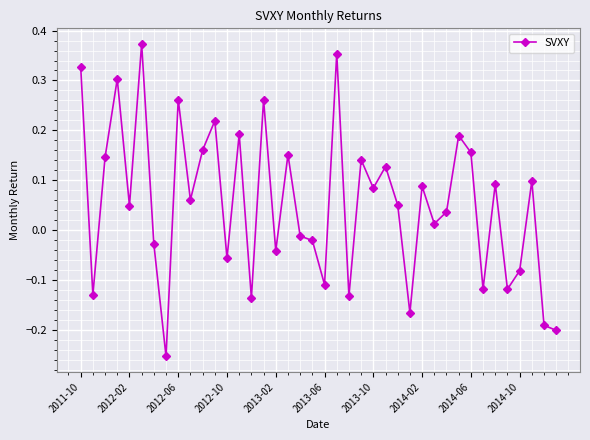

True or false: there are more than 0 points higher than both neighbors.

True